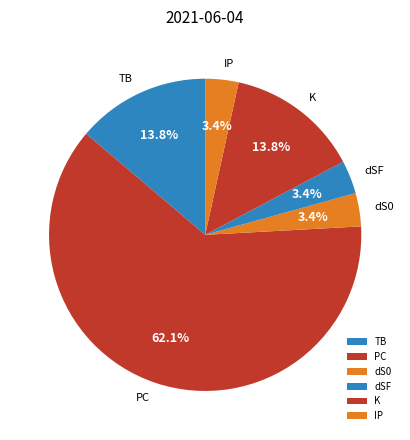

Which slice represents more than half of the pie?

PC